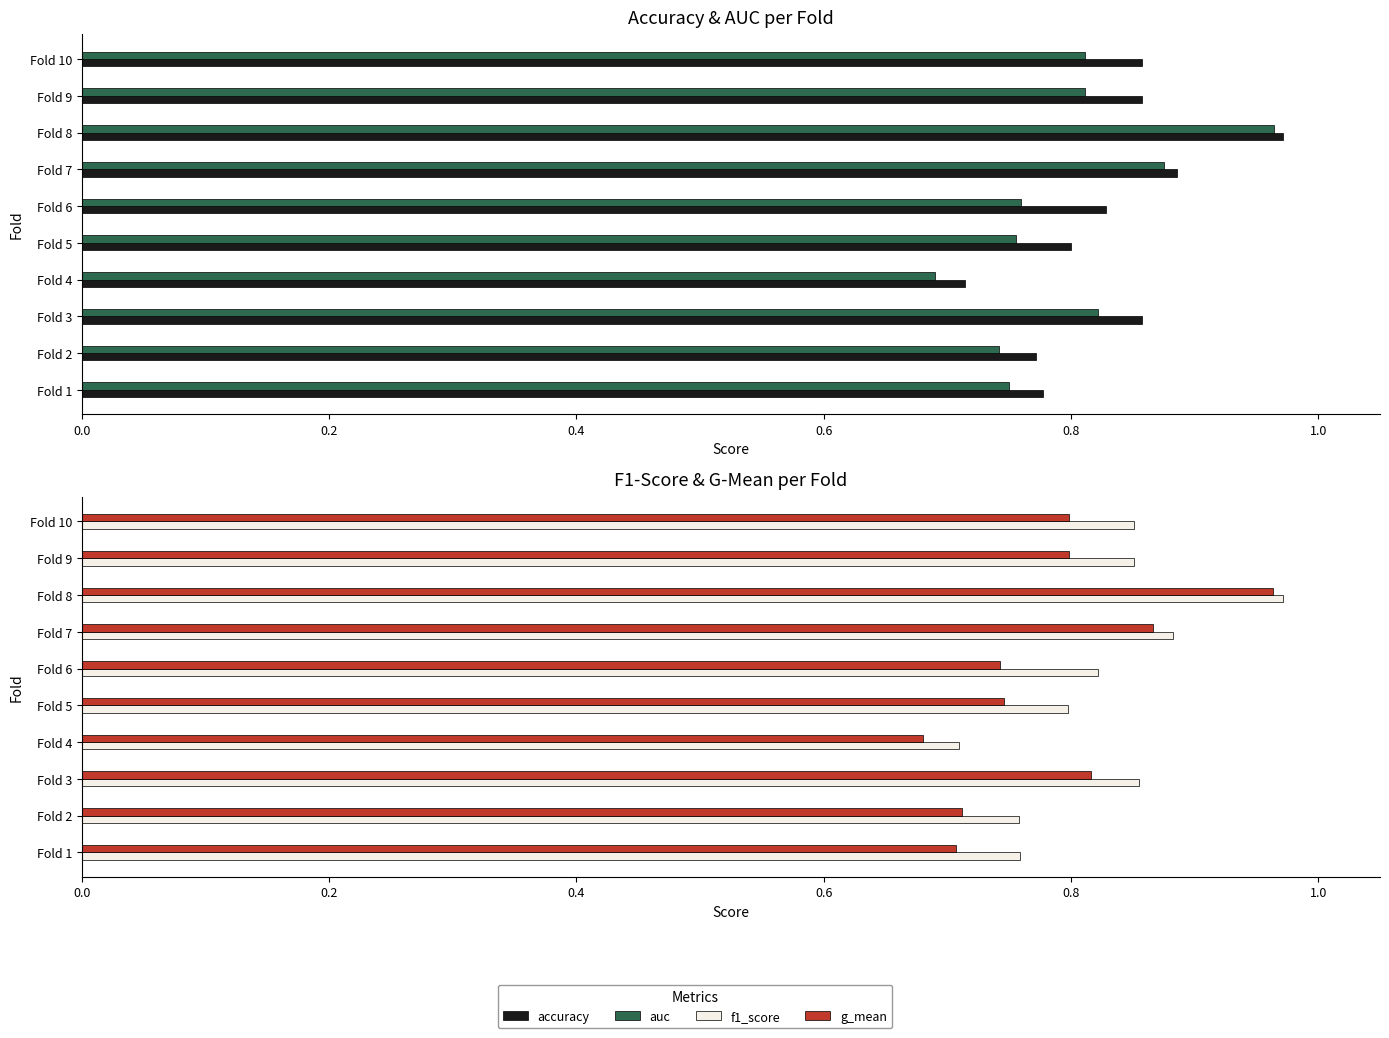

What is the difference between the maximum and second lowest values in the f1_score series?

0.2